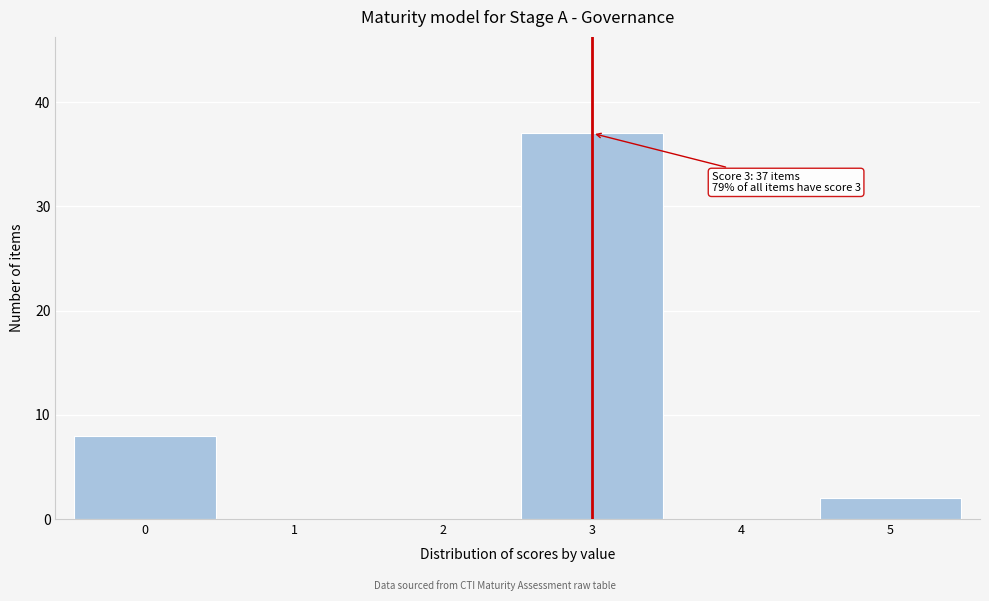

Which range on the x-axis has the tallest bar?

2.5 to 3.5